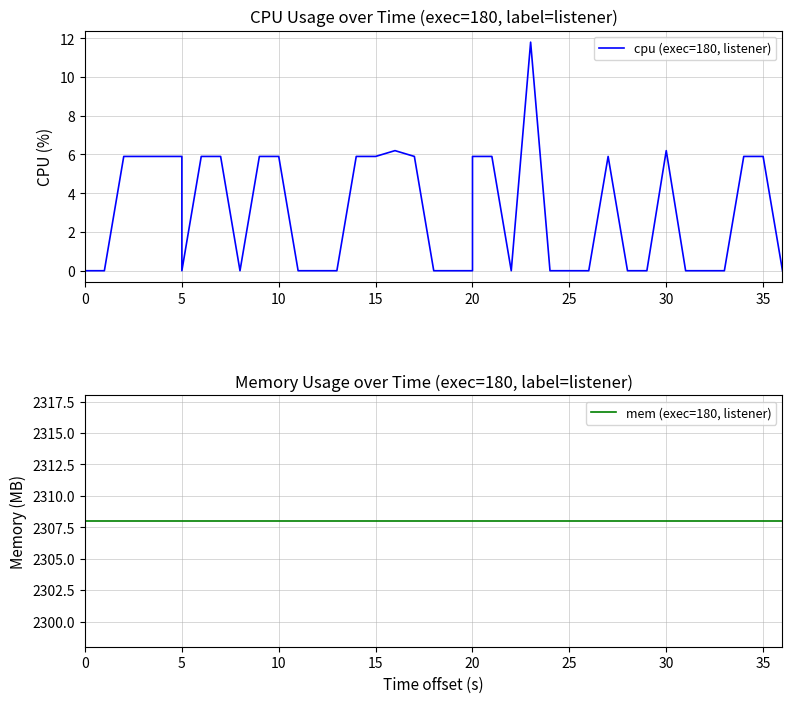

Is the value of cpu (exec=180, listener) at 30 greater than the value of mem (exec=180, listener) at 28?

No